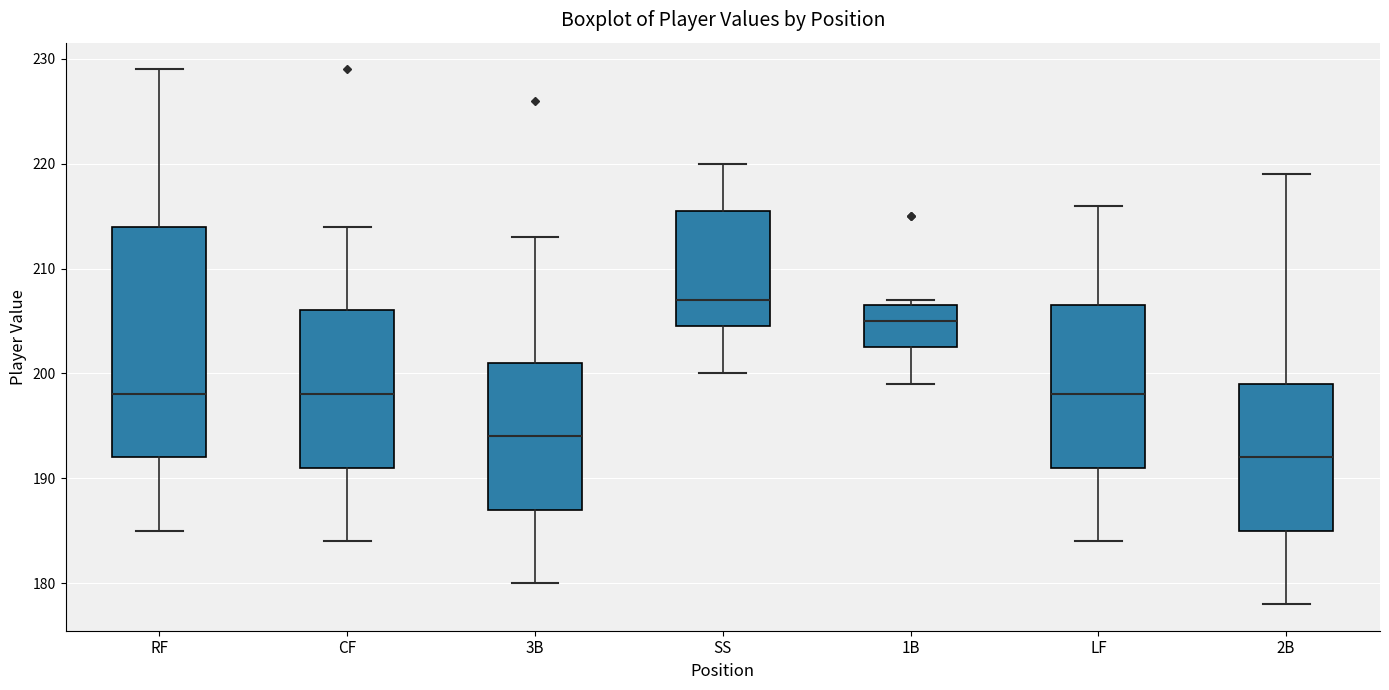

Reading left to right, transcribe this box plot: for each box, give where its median line is, the range the box spans, and where its two whiskers end, as read against the y-axis. The values are not printed on the chart, so give them approximately, as read against the axis.

RF: median 198, box 192 to 214, whiskers 185 to 229
CF: median 198, box 191 to 206, whiskers 184 to 214
3B: median 194, box 187 to 201, whiskers 180 to 213
SS: median 207, box 205 to 216, whiskers 200 to 220
1B: median 205, box 203 to 207, whiskers 199 to 207 (just above the box's upper edge)
LF: median 198, box 191 to 207, whiskers 184 to 216
2B: median 192, box 185 to 199, whiskers 178 to 219